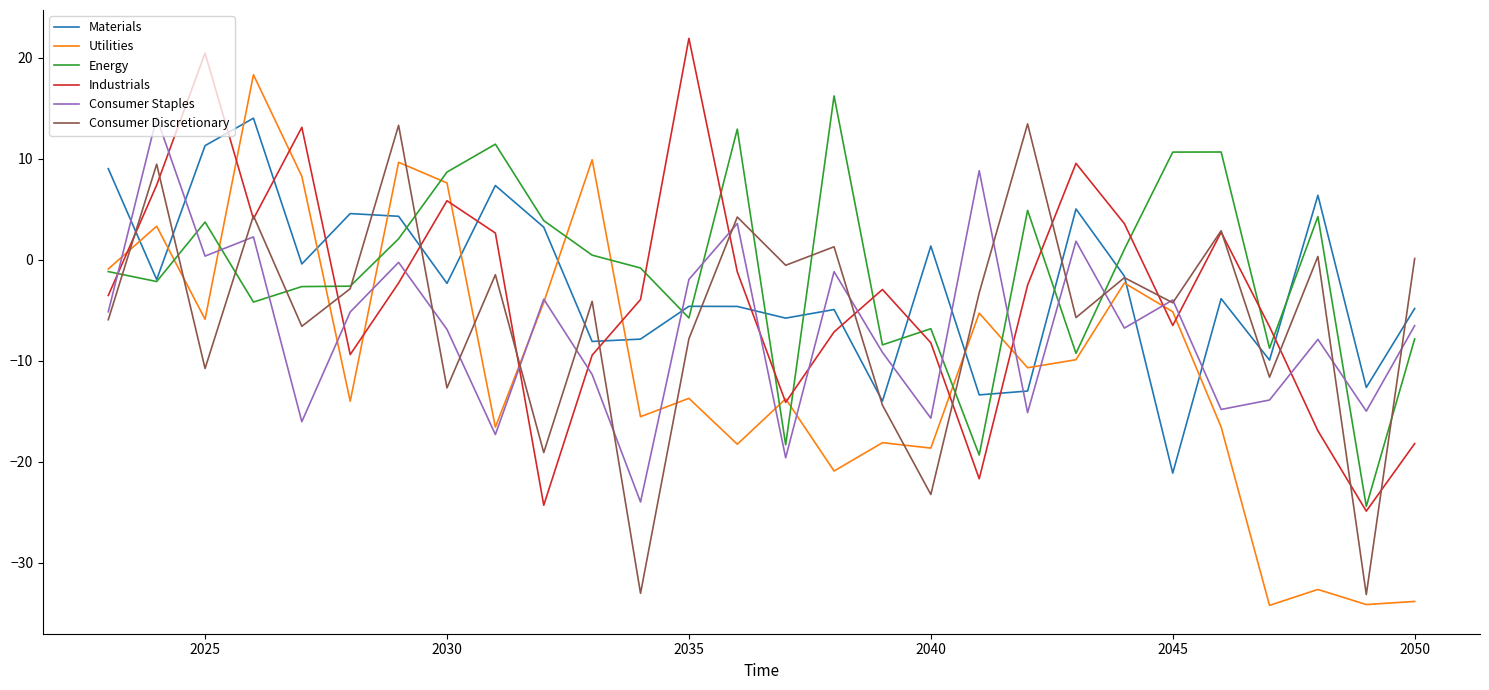

What is the average value of the Consumer Discretionary series?

-5.5